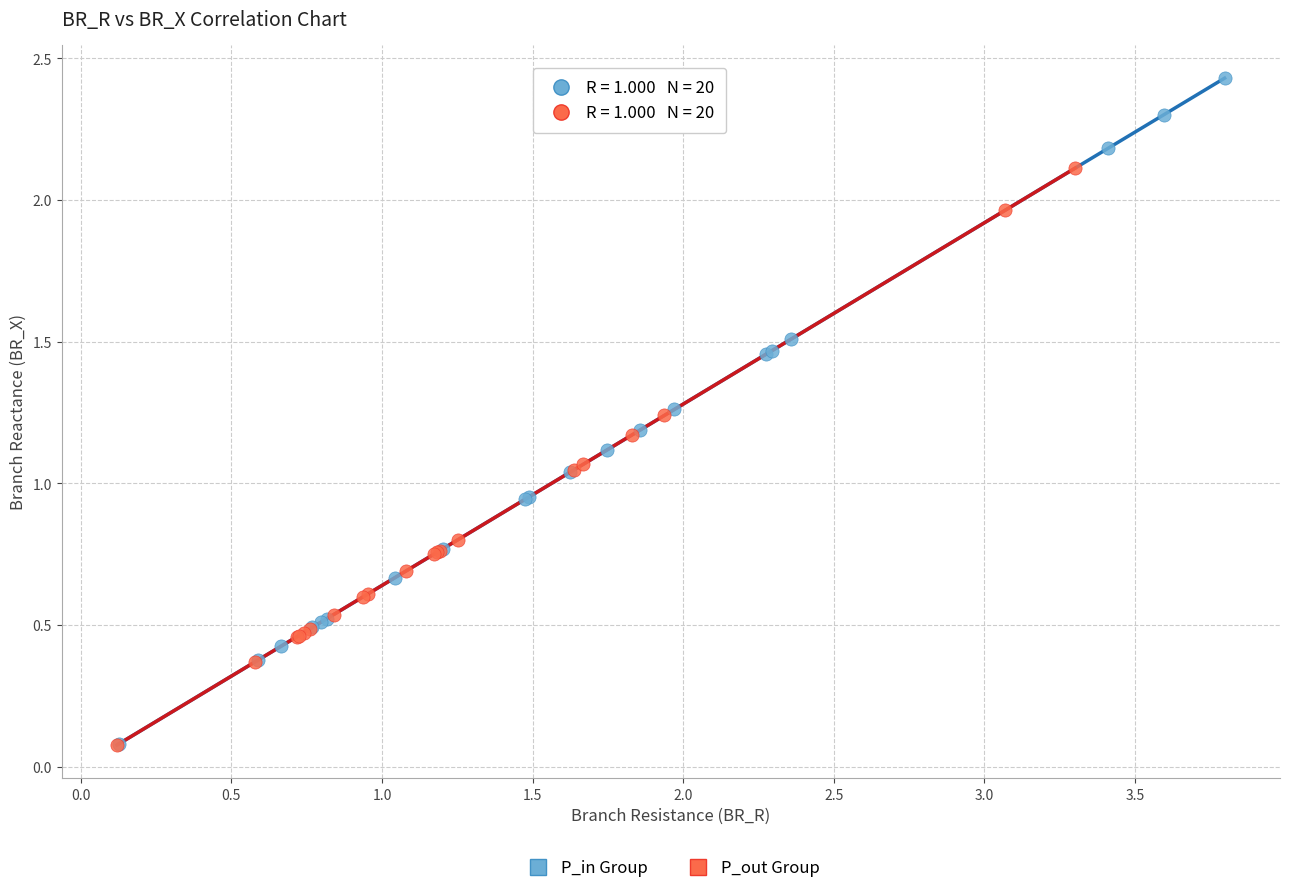

Which series contains the highest Y value?

P_in Group